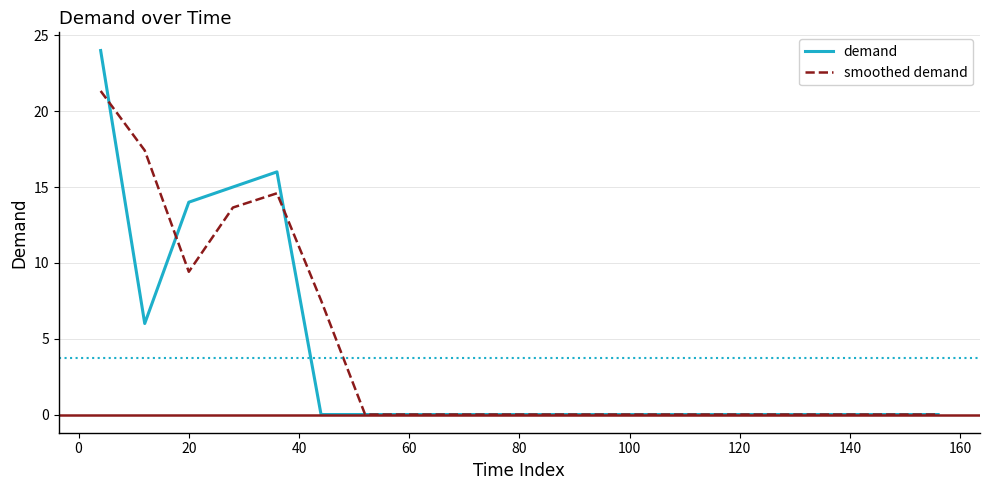

Rank the series by their maximum value, from lowest to highest.

smoothed demand, demand